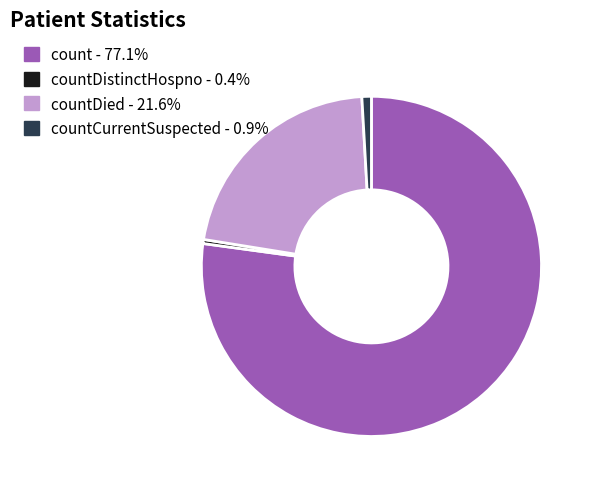

Does any single category account for the majority?

Yes